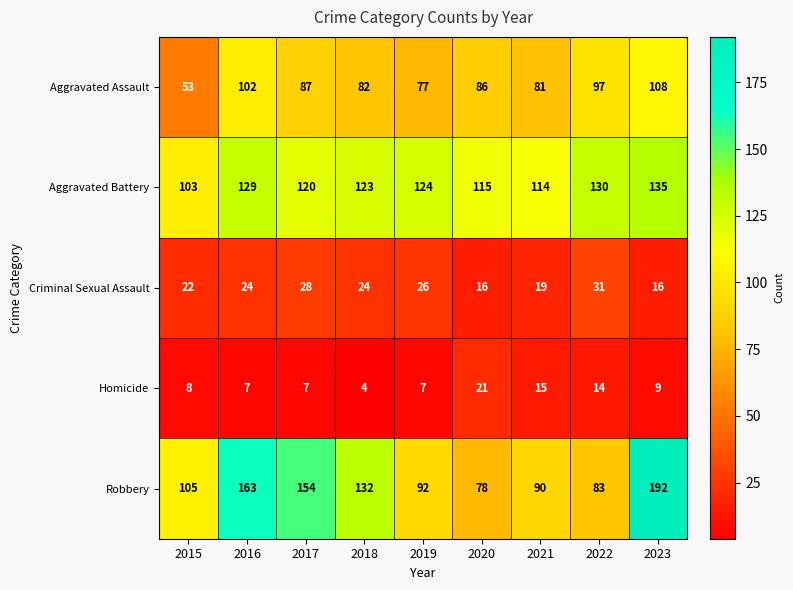

Is it true that Aggravated Battery equals 68 at 2023?

False